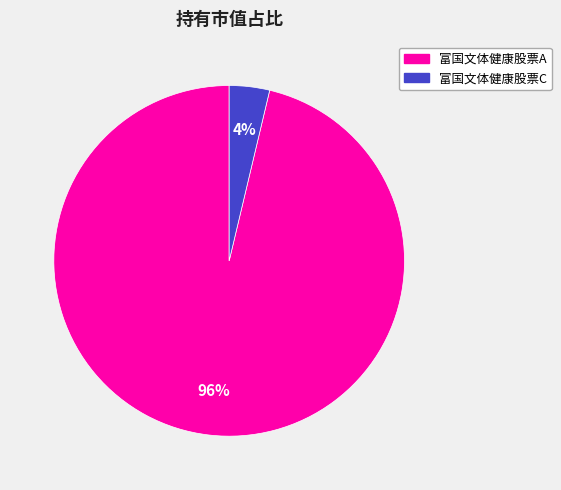

Which category has the smallest portion of the pie?

富国文体健康股票C